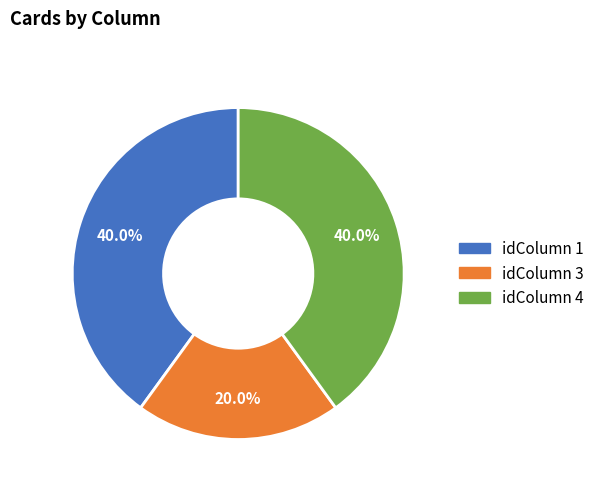

Do idColumn 4 and idColumn 1 together represent more than half of the pie?

Yes